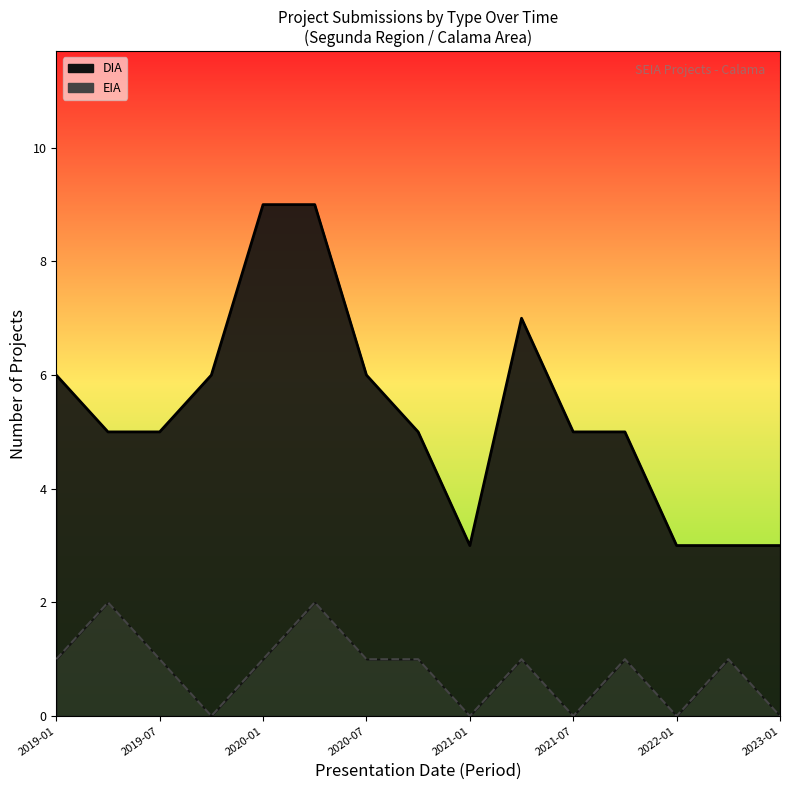

What is the maximum value shown in the chart?

9